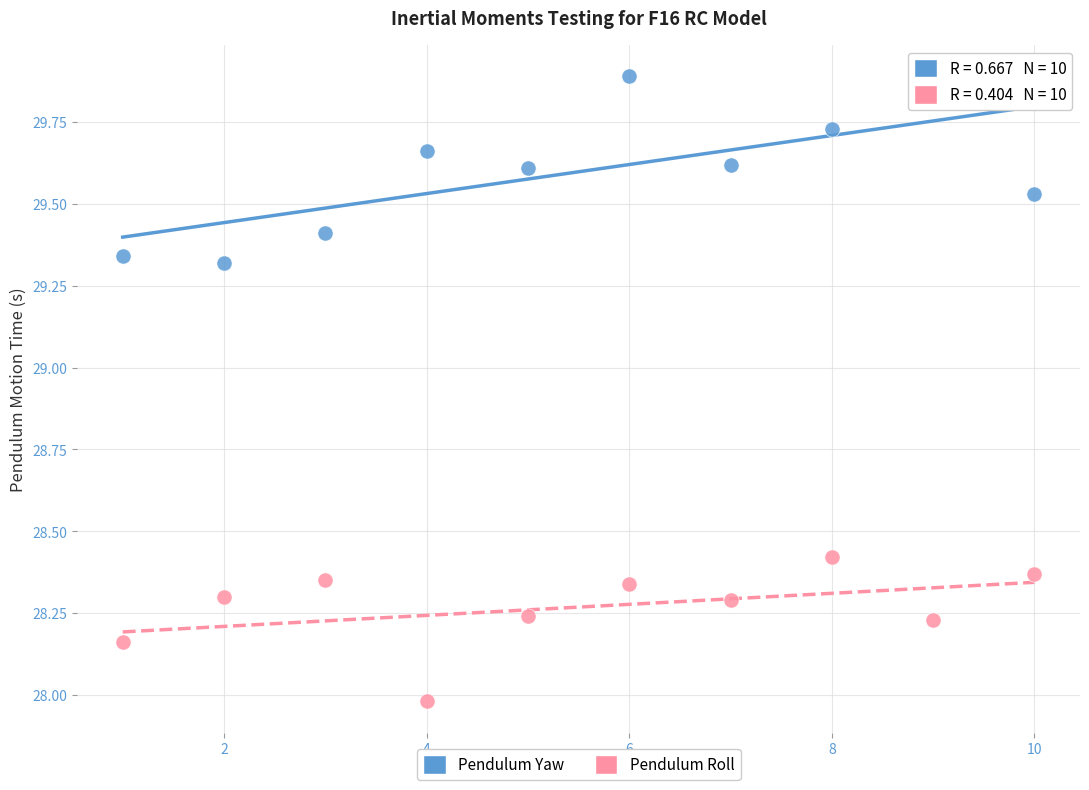

Across all data points, what is the range of Y values (max minus min)?

1.9